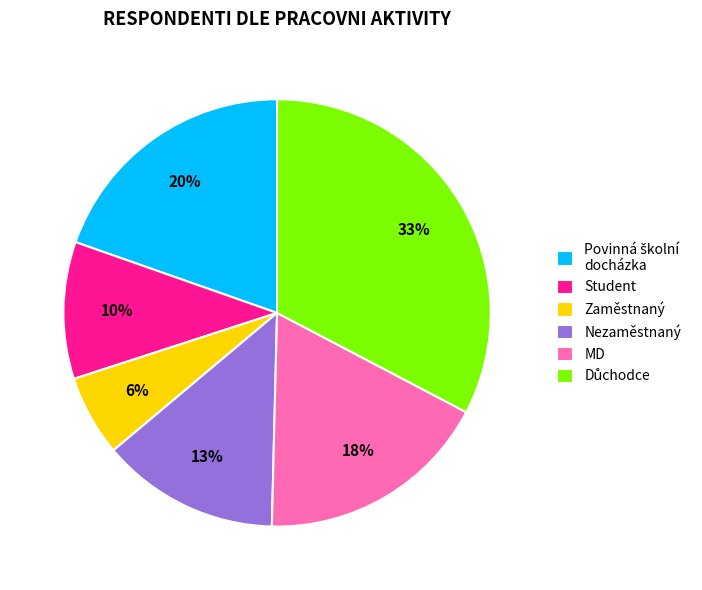

To the nearest percent, what is the difference between the largest and smallest slice percentages?

27%